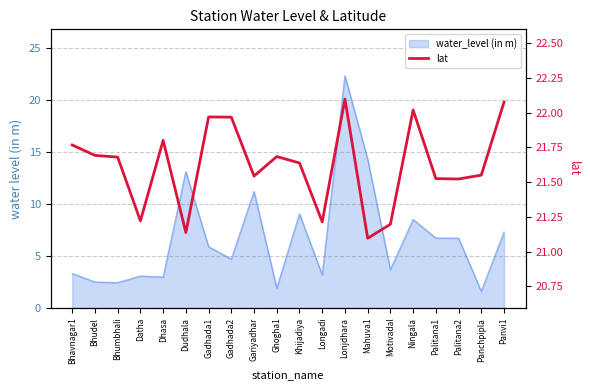

Rank the categories by value from lowest to highest.

Mahuva1, Dudhala, Motivadal, Longadi, Datha, Palitana2, Palitana1, Gariyadhar, Panchpipla, Khijadiya, Bhumbhali, Ghogha1, Bhudel, Bhavnagar1, Dhasa, Gadhada2, Gadhada1, Ningala, Panvi1, Lonjdhara